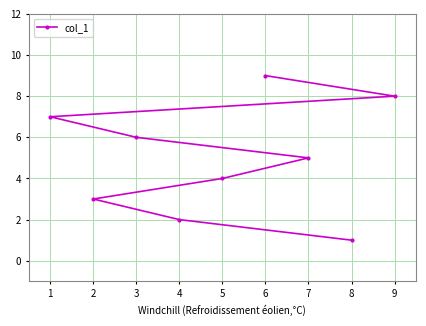

What is the value of the 3rd point from the left?

6